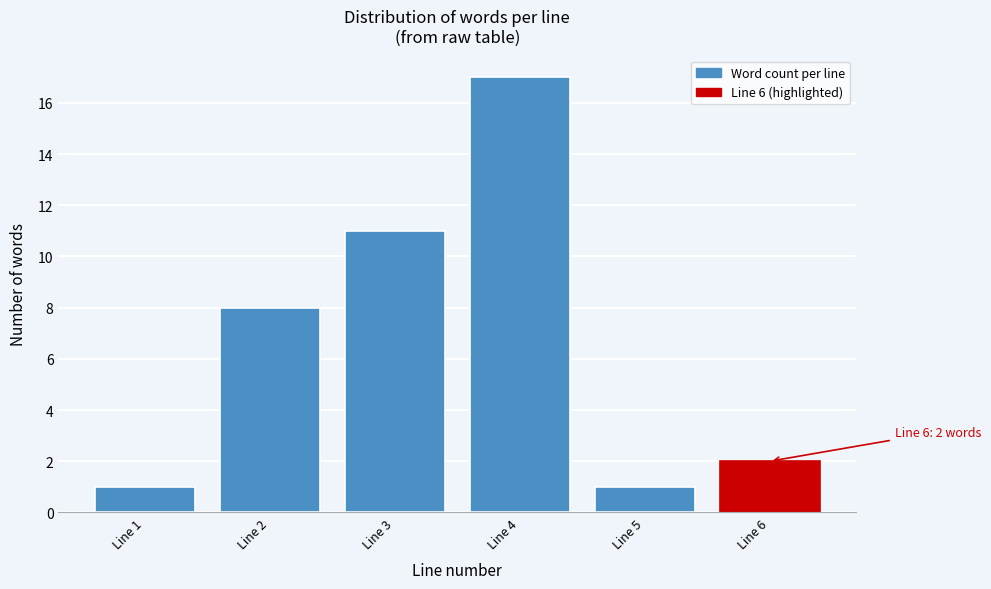

Reading left to right, what are all the values shown in this chart?

1	8	11	17	1	2